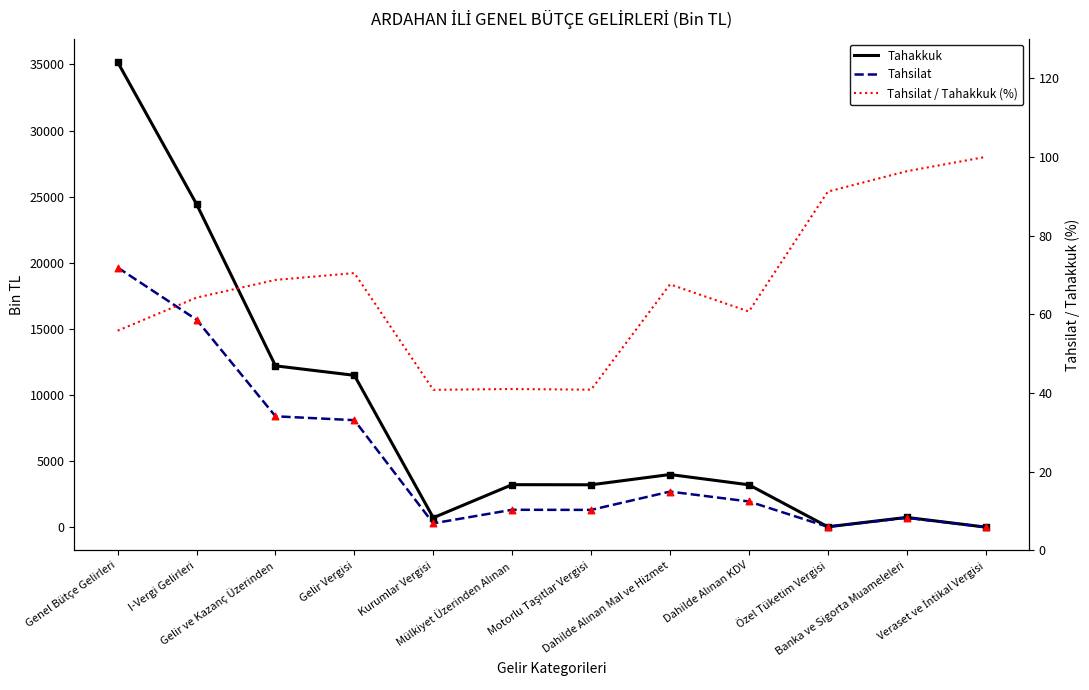

At which category is the sum across all series the highest?

Genel Bütçe Gelirleri